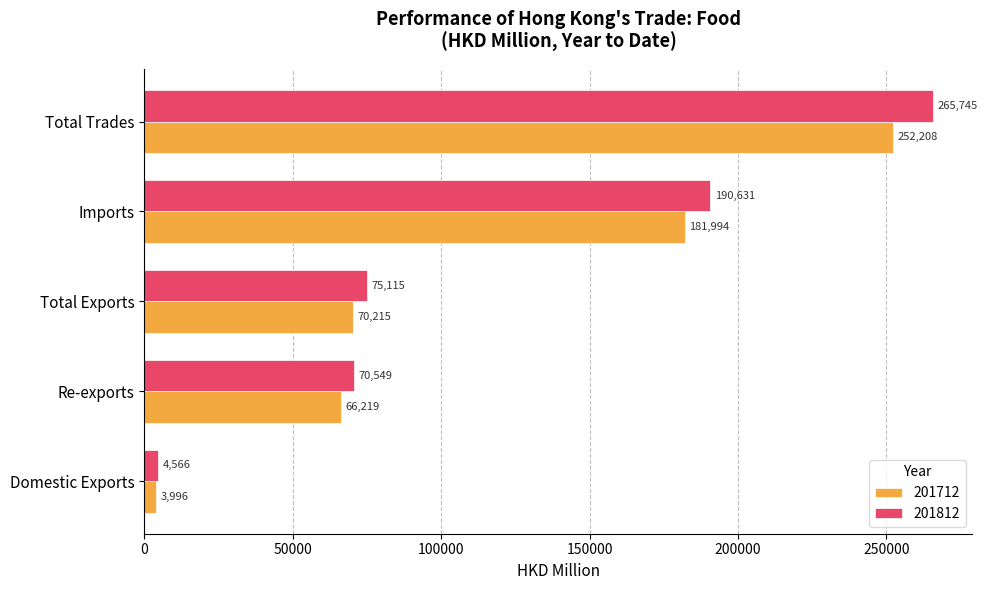

At which category does the chart reach its peak across all series?

Total Trades